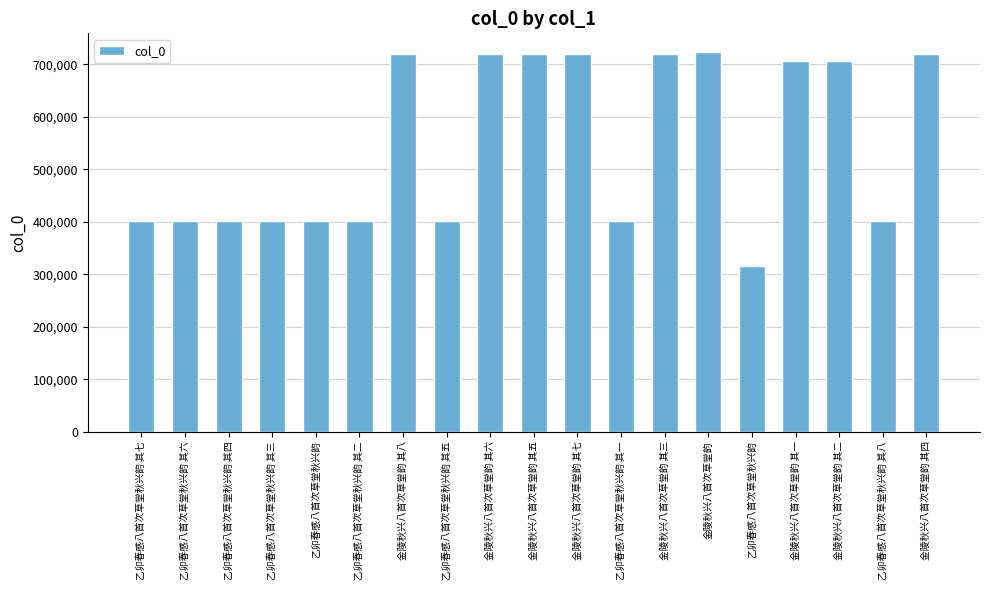

Are the bars horizontal?

No